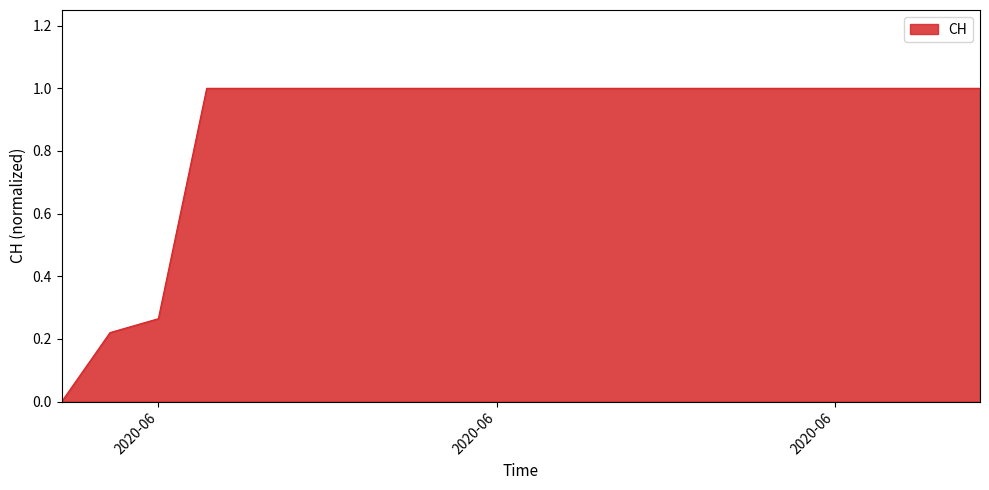

What is the difference between the maximum and minimum values?

1.0